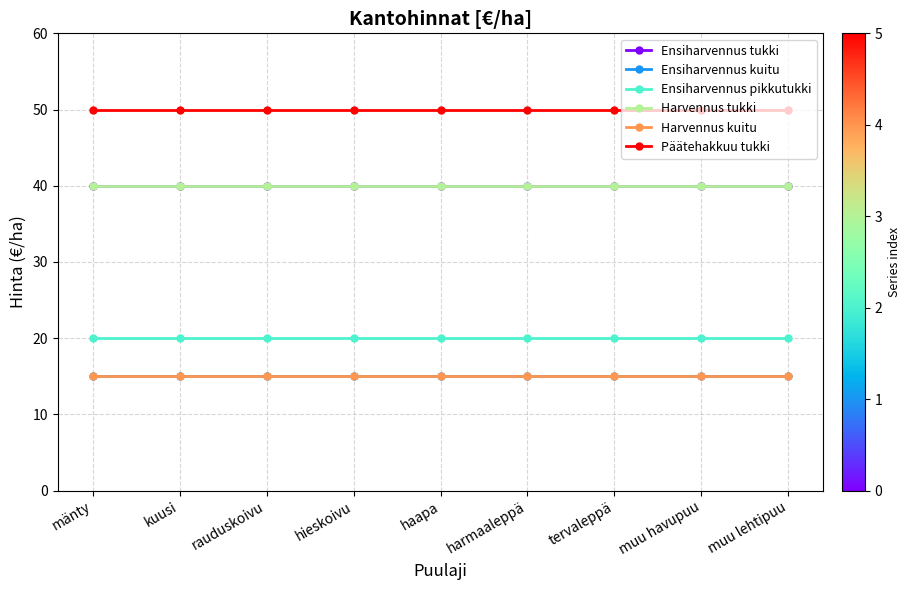

Which series has the largest total across all categories?

Päätehakkuu tukki